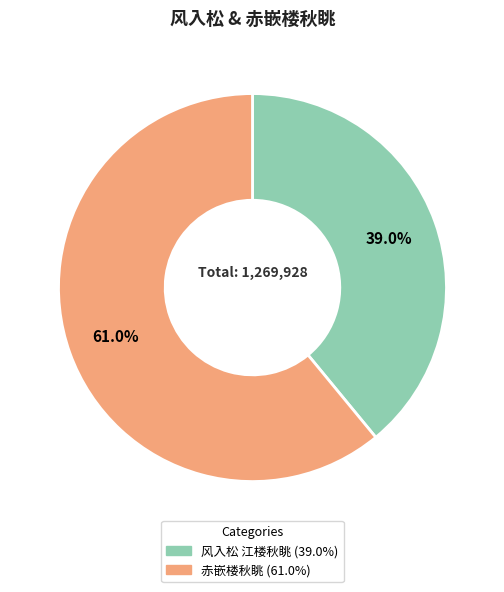

Rank the categories by value from highest to lowest.

赤嵌楼秋眺, 风入松 江楼秋眺